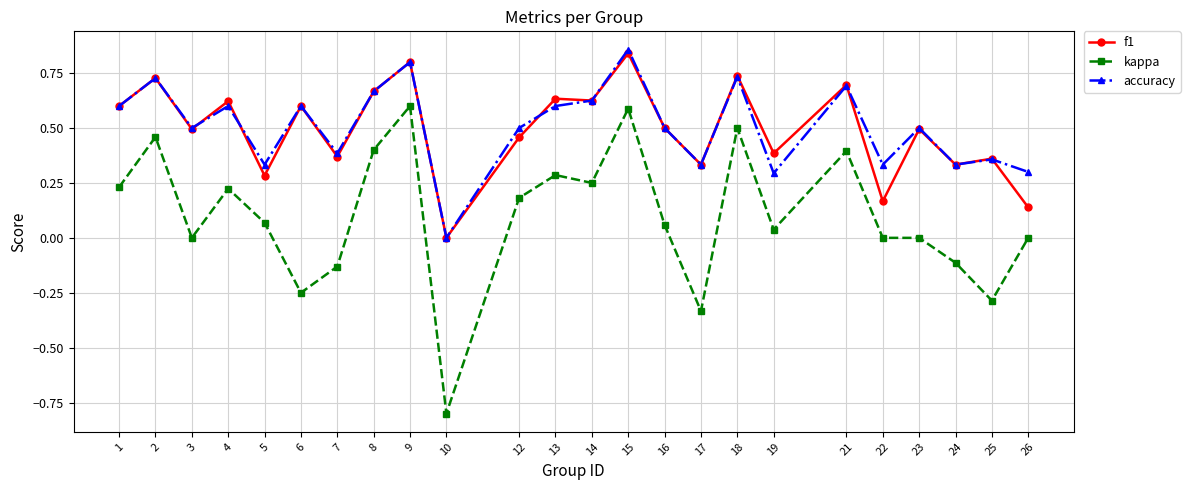

True or false: kappa and f1 cross at least once.

False